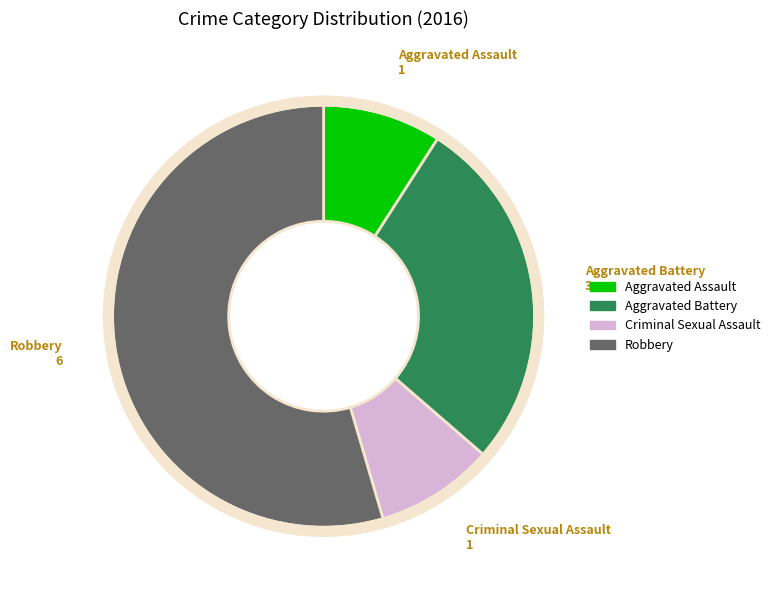

Is it true that Criminal Sexual Assault is 9% of the pie?

True